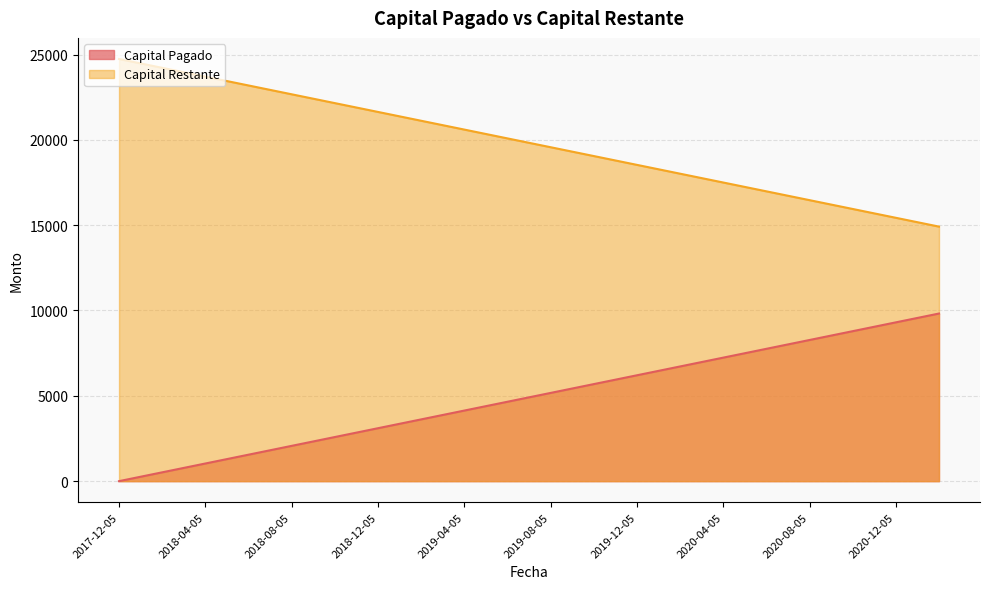

What are all the series names shown in the legend?

Capital Pagado, Capital Restante